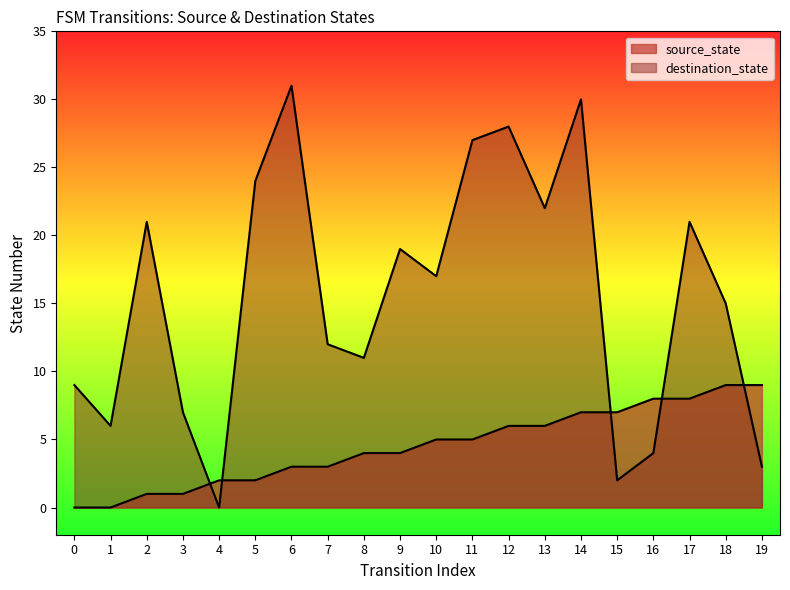

What are all the series names shown in the legend?

source_state, destination_state